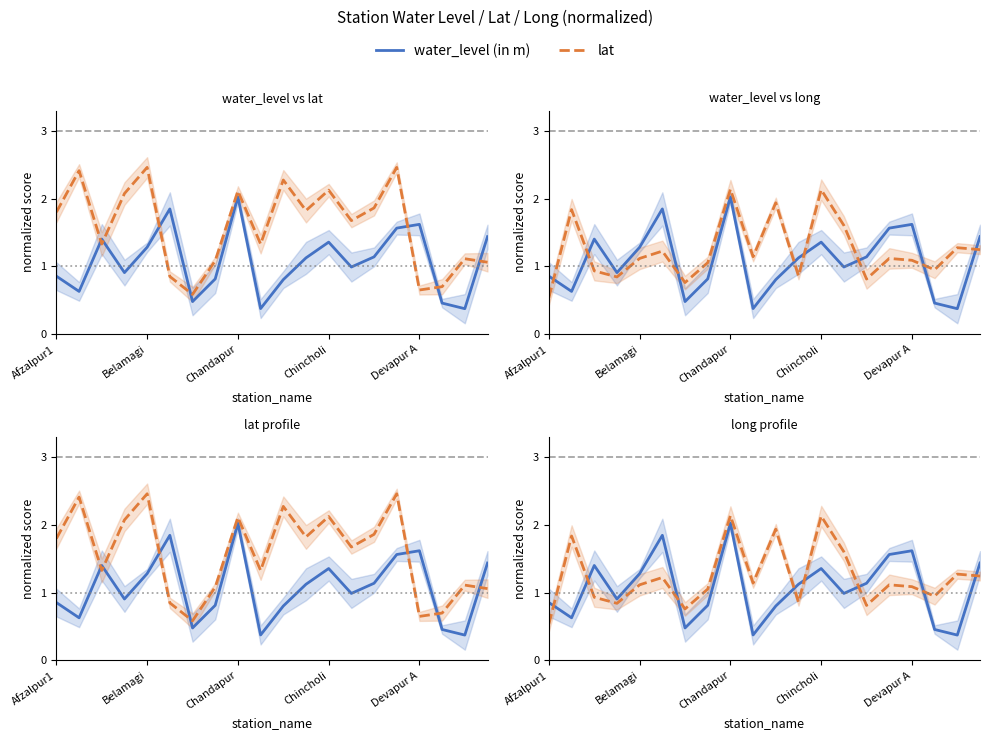

True or false: water_level (in m) has more than 0 points higher than both neighbors.

True